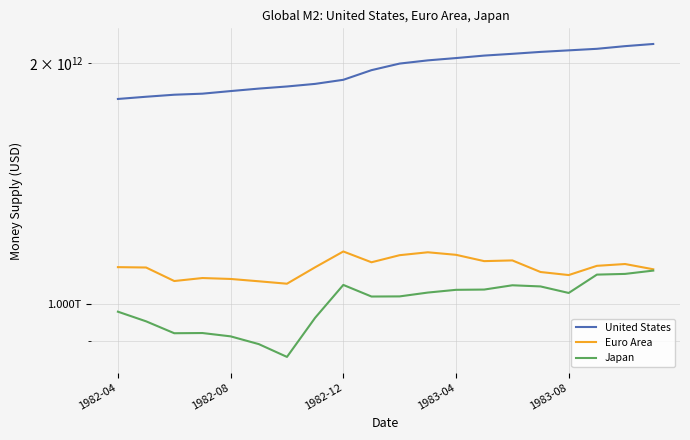

Is it true that Euro Area equals 1425877834220.3 at 1983-04?

False